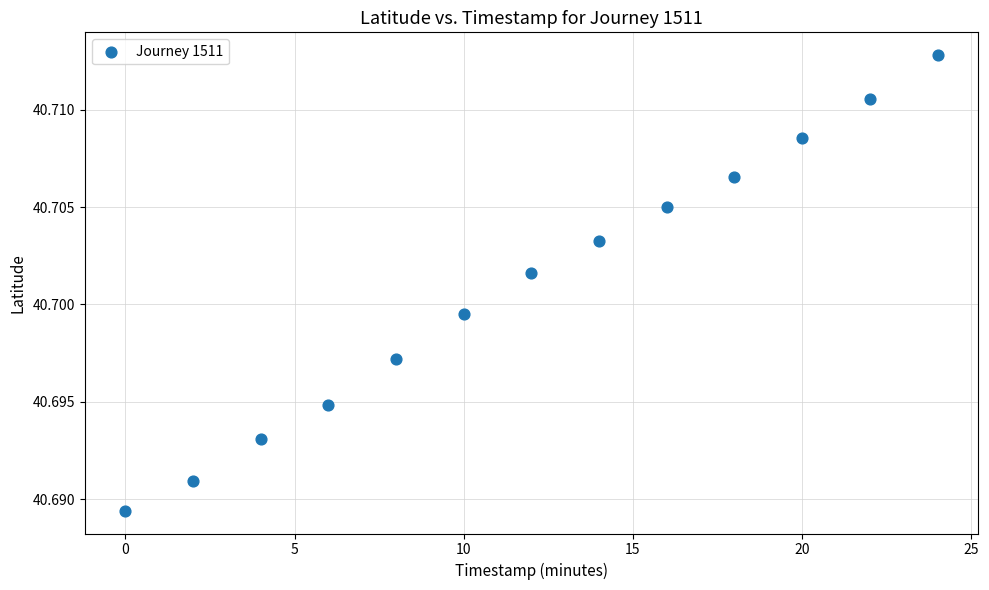

What is the range of X values (max minus min)?

24.0